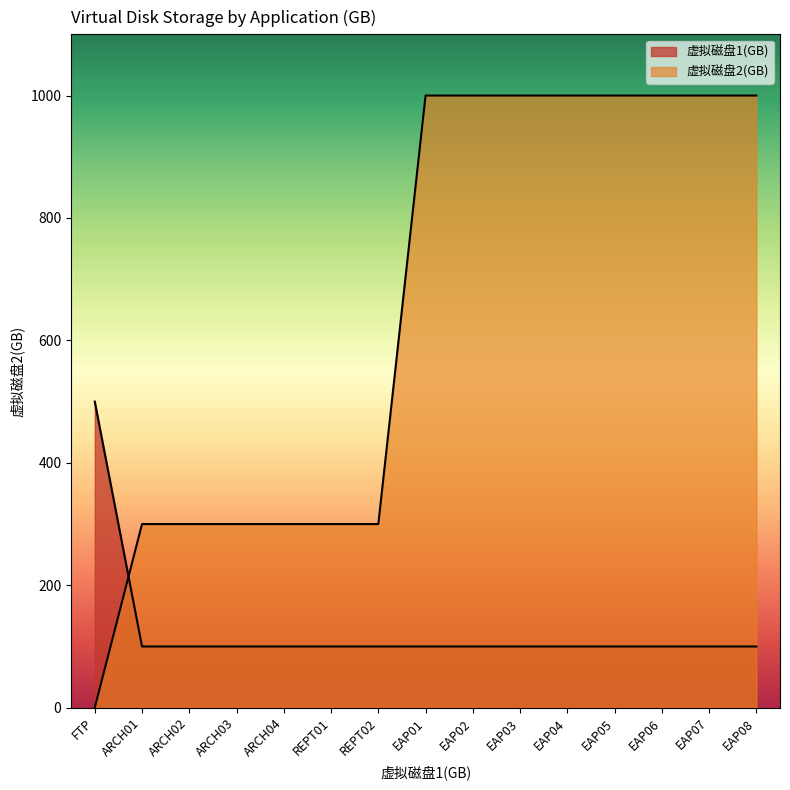

What is the sum of the 虚拟磁盘2(GB) values at EAP04 and FTP?

1000